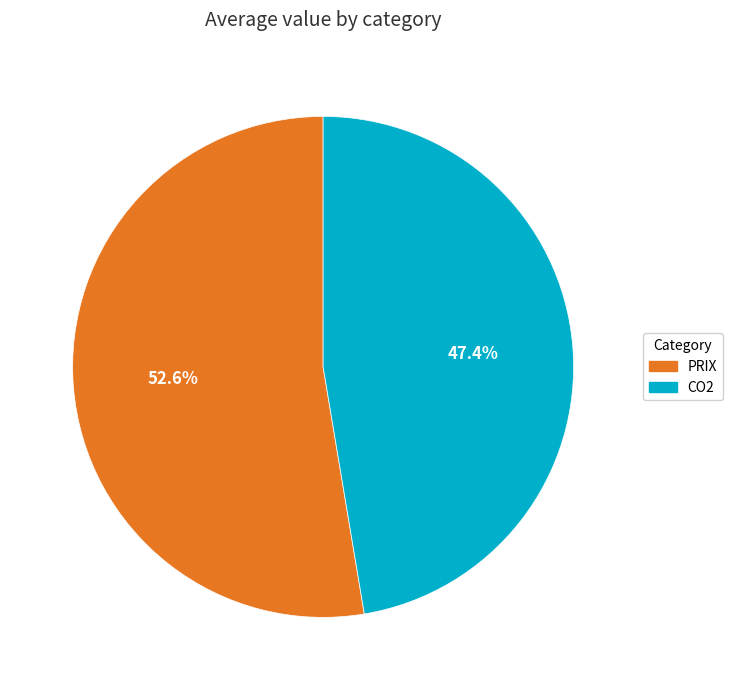

Is CO2 the majority of the pie?

No